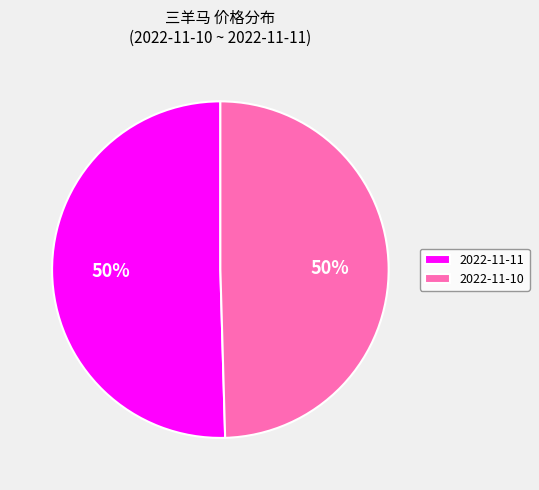

True or false: 2022-11-11 accounts for 56% of the total.

False